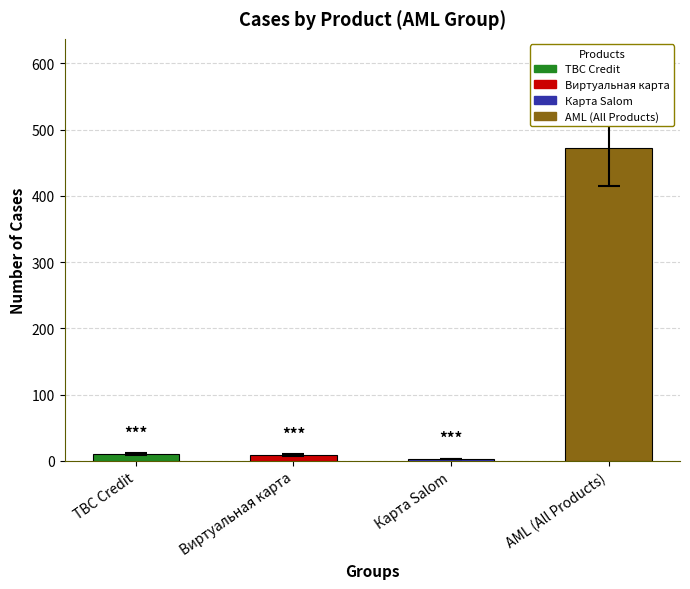

Between Карта Salom and AML (All Products), which is larger?

AML (All Products)